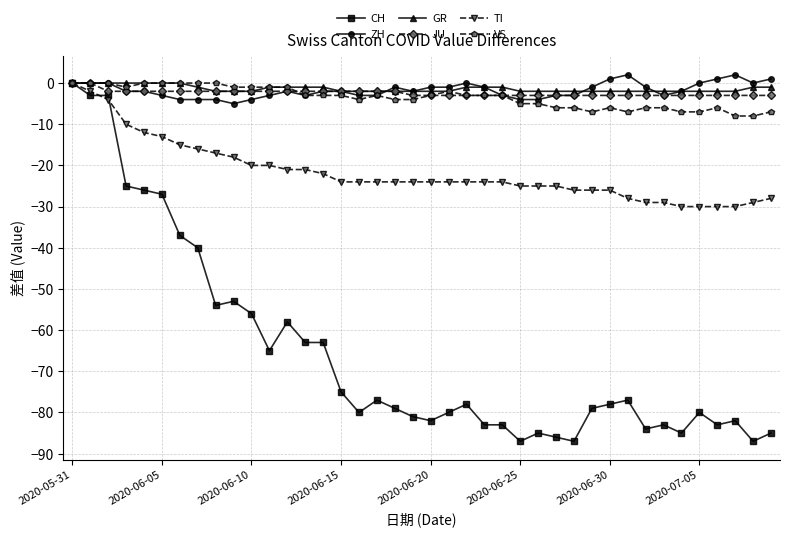

True or false: VS has more than 0 points higher than both neighbors.

True